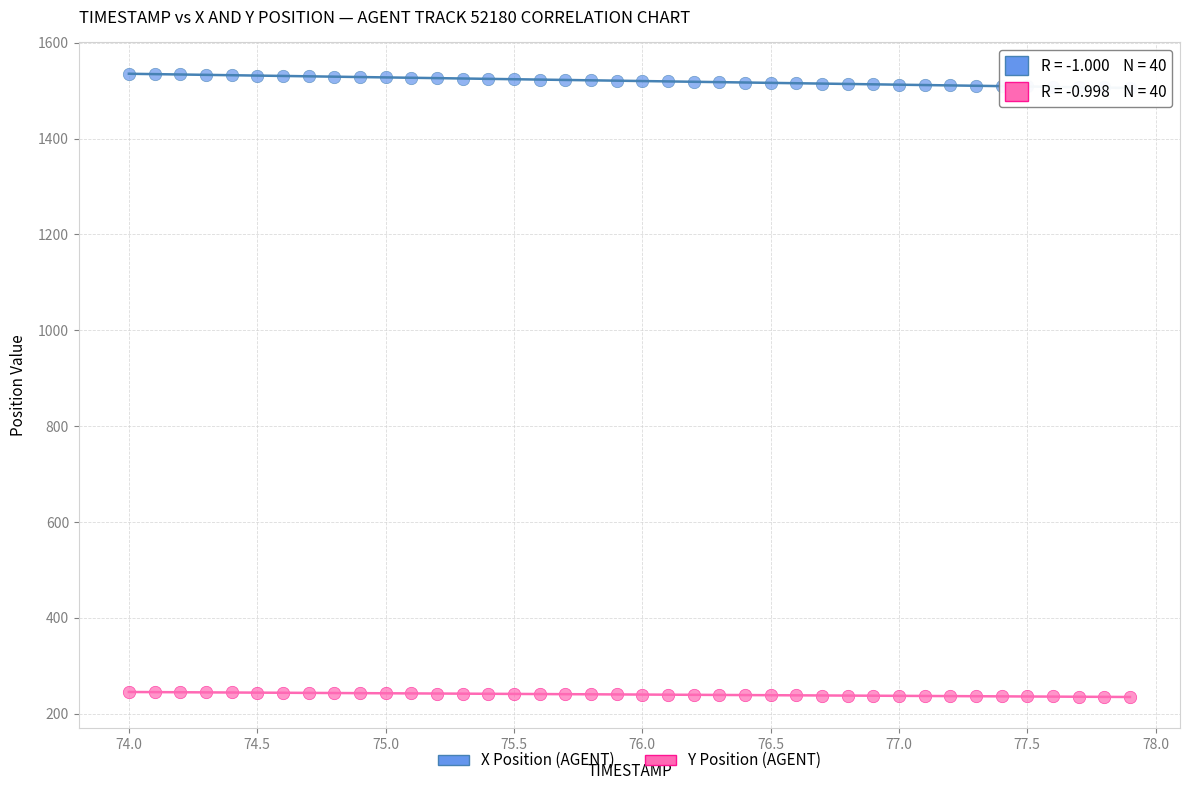

Which series reaches the minimum Y coordinate?

Y Position (AGENT)